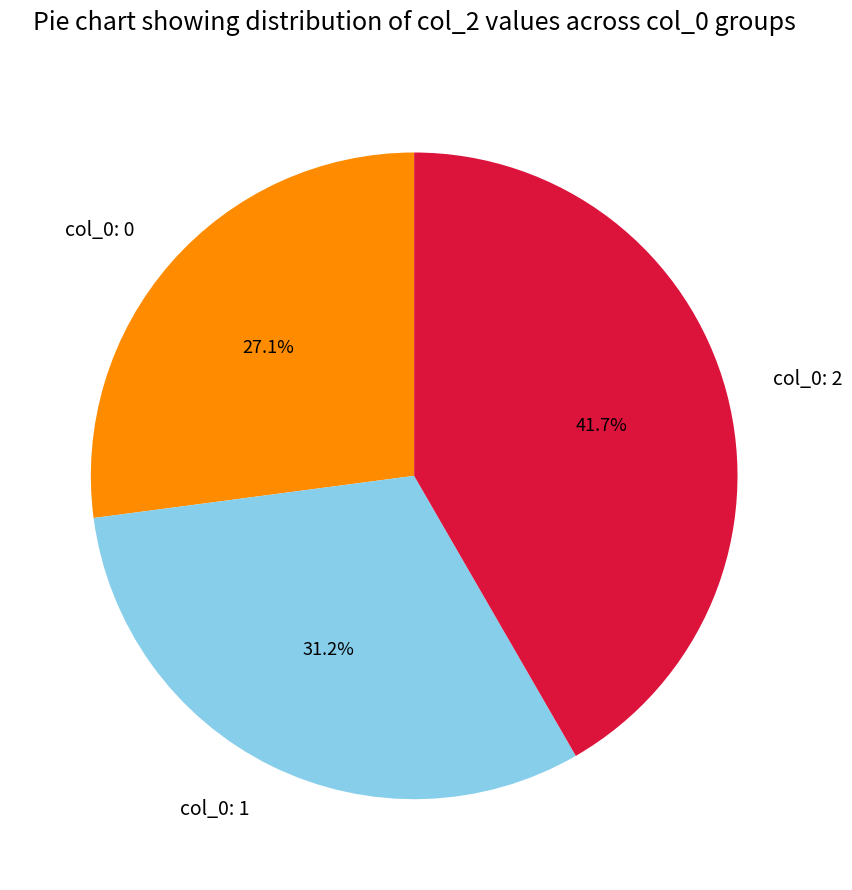

To the nearest percent, what portion does col_0: 1 represent?

31%